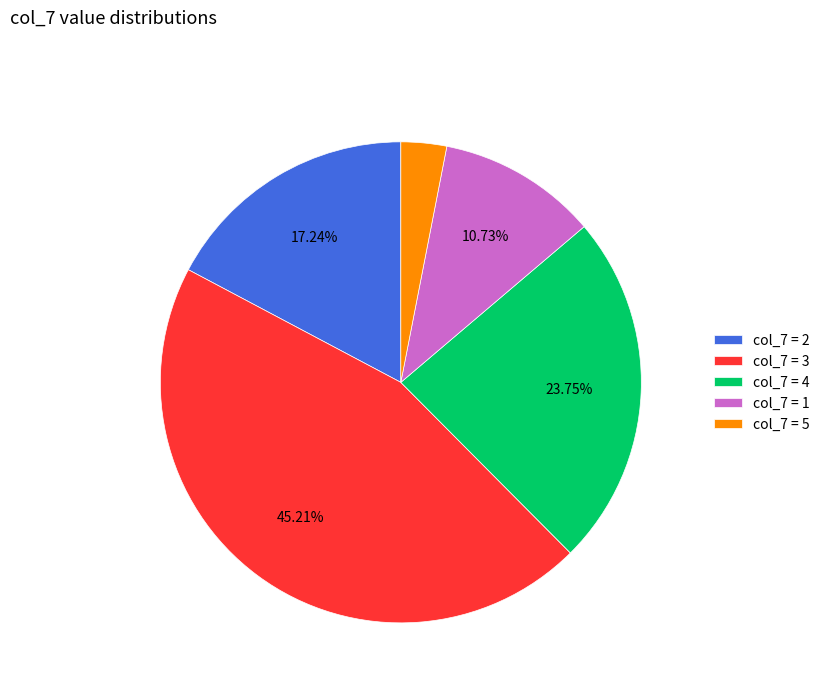

To the nearest percent, what is the average slice percentage?

20%